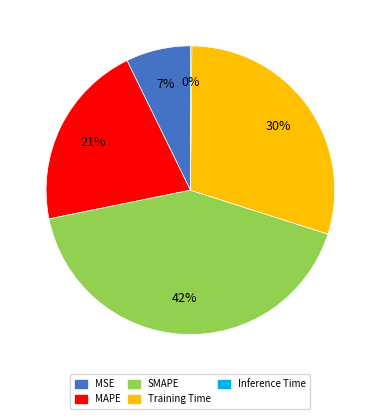

Which has a higher value, MSE or SMAPE?

SMAPE